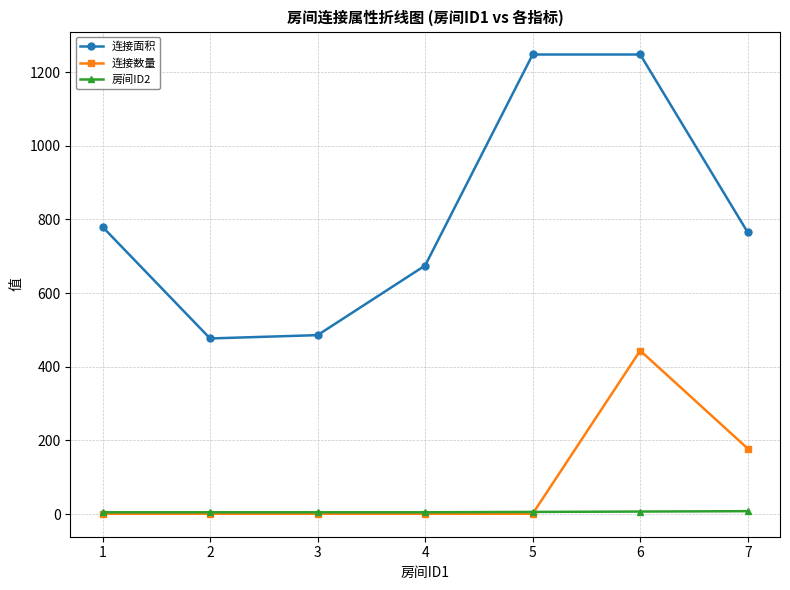

What is the sum of all 连接面积 values?

5679